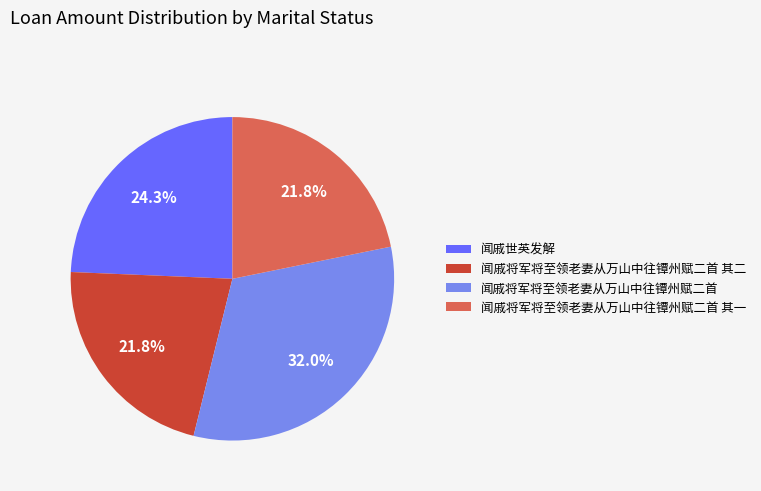

To the nearest percent, what portion does 闻戚将军将至领老妻从万山中往镡州赋二首 其二 represent?

22%